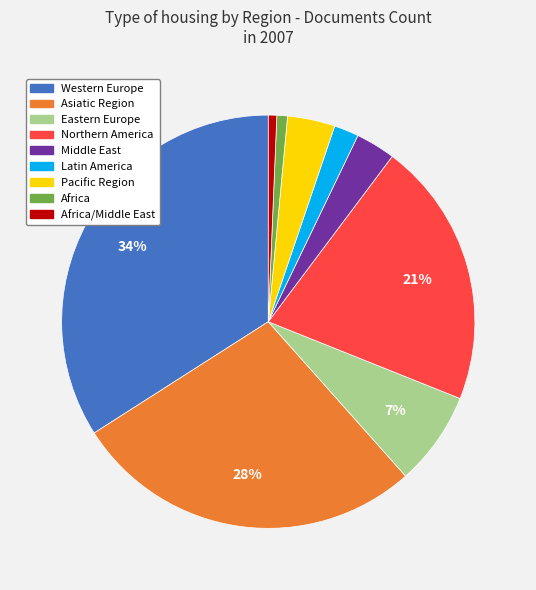

To the nearest percent, what is the average slice percentage?

11%